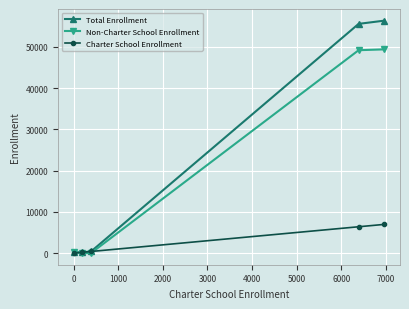

Which series has the largest range (max minus min)?

Total Enrollment